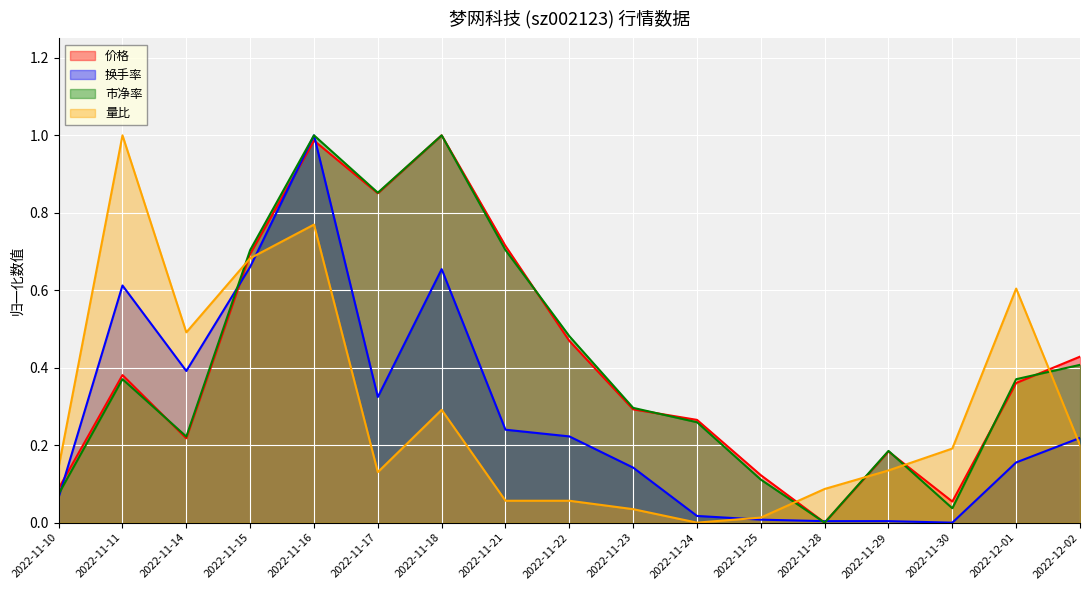

Reading right to left, what are all the values shown in this chart?

价格: 2022-12-02=0.4	2022-12-01=0.4	2022-11-30=0.1	2022-11-29=0.2	2022-11-28=0.0	2022-11-25=0.1	2022-11-24=0.3	2022-11-23=0.3	2022-11-22=0.5	2022-11-21=0.7	2022-11-18=1.0	2022-11-17=0.9	2022-11-16=1.0	2022-11-15=0.7	2022-11-14=0.2	2022-11-11=0.4	2022-11-10=0.1
换手率: 2022-12-02=0.2	2022-12-01=0.2	2022-11-30=0.0	2022-11-29=0.0	2022-11-28=0.0	2022-11-25=0.0	2022-11-24=0.0	2022-11-23=0.1	2022-11-22=0.2	2022-11-21=0.2	2022-11-18=0.7	2022-11-17=0.3	2022-11-16=1.0	2022-11-15=0.7	2022-11-14=0.4	2022-11-11=0.6	2022-11-10=0.1
市净率: 2022-12-02=0.4	2022-12-01=0.4	2022-11-30=0.0	2022-11-29=0.2	2022-11-28=0.0	2022-11-25=0.1	2022-11-24=0.3	2022-11-23=0.3	2022-11-22=0.5	2022-11-21=0.7	2022-11-18=1.0	2022-11-17=0.9	2022-11-16=1.0	2022-11-15=0.7	2022-11-14=0.2	2022-11-11=0.4	2022-11-10=0.1
量比: 2022-12-02=0.2	2022-12-01=0.6	2022-11-30=0.2	2022-11-29=0.1	2022-11-28=0.1	2022-11-25=0.0	2022-11-24=0.0	2022-11-23=0.0	2022-11-22=0.1	2022-11-21=0.1	2022-11-18=0.3	2022-11-17=0.1	2022-11-16=0.8	2022-11-15=0.7	2022-11-14=0.5	2022-11-11=1.0	2022-11-10=0.1